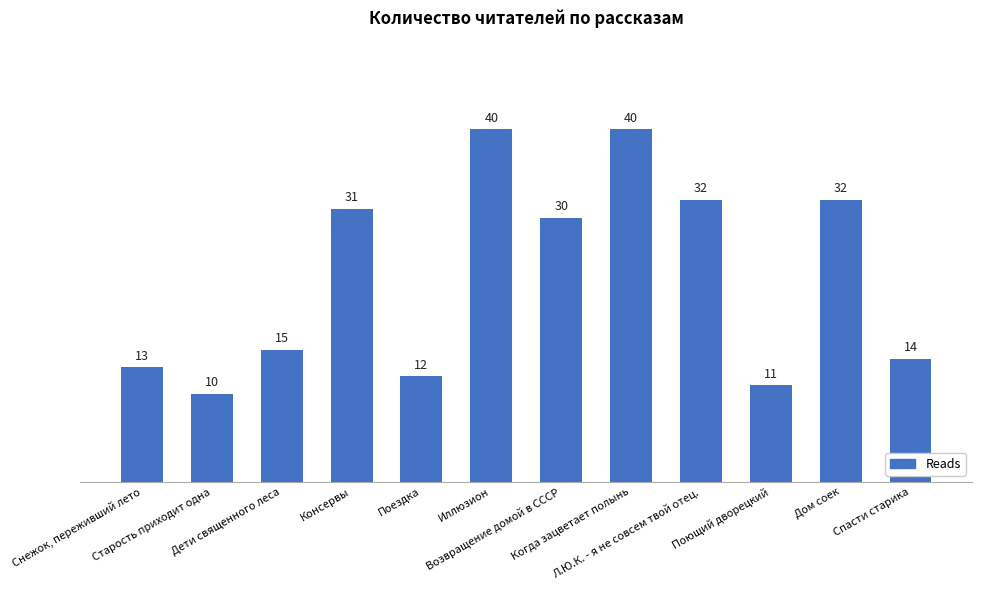

Reading left to right, list all the values displayed in this chart.

13	10	15	31	12	40	30	40	32	11	32	14